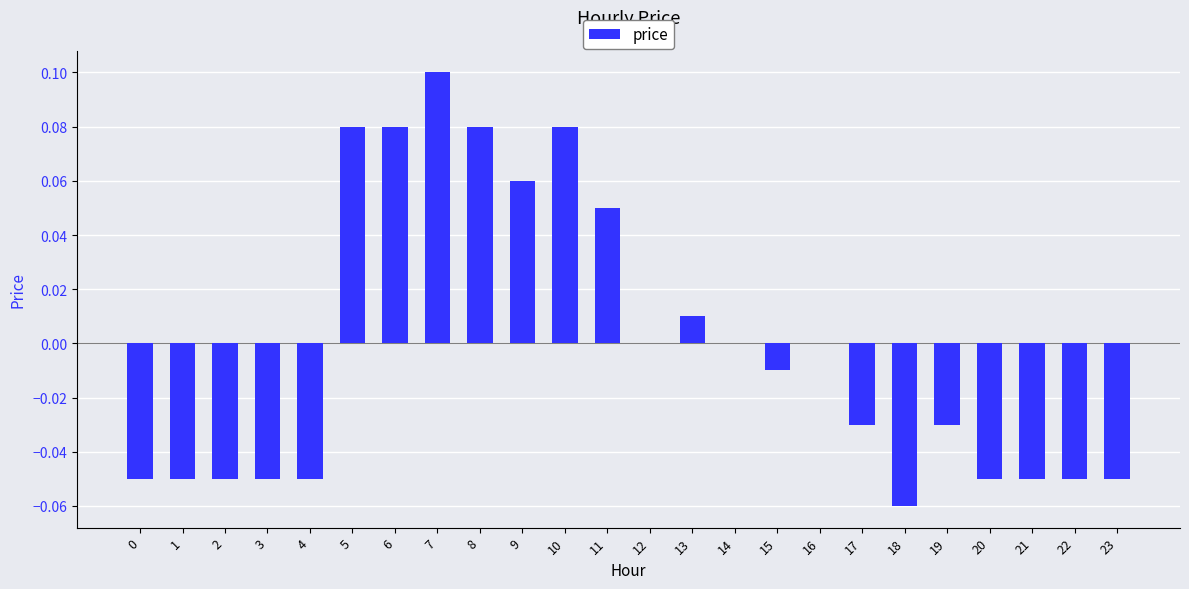

The chart shows a value of 0.0 at 16. True or false?

True